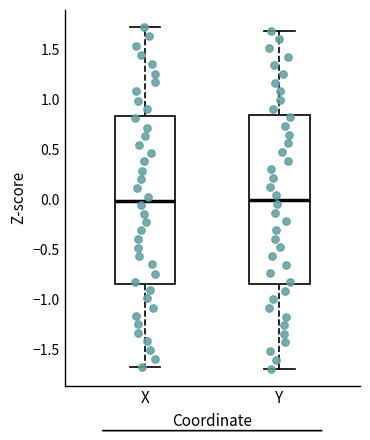

Reading left to right, transcribe this box plot: for each box, give where its median line is, the range the box spans, and where its two whiskers end, as read against the y-axis. The values are not printed on the chart, so give them approximately, as read against the axis.

X: median 0.00, box -0.85 to 0.85, whiskers -1.70 to 1.70
Y: median 0.00, box -0.85 to 0.85, whiskers -1.70 to 1.70